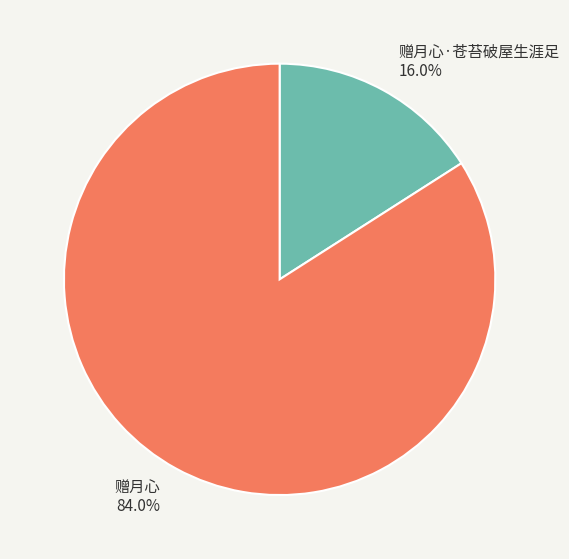

Which has a higher value, 赠月心·苍苔破屋生涯足 16.0% or 赠月心 84.0%?

赠月心 84.0%